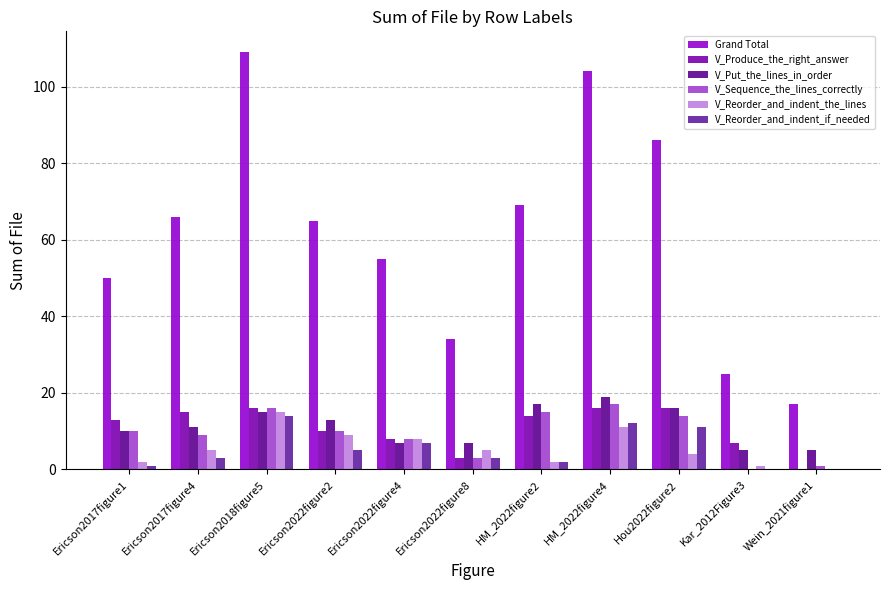

What is the difference between the V_Produce_the_right_answer values at Ericson2022figure2 and Ericson2022figure8?

7